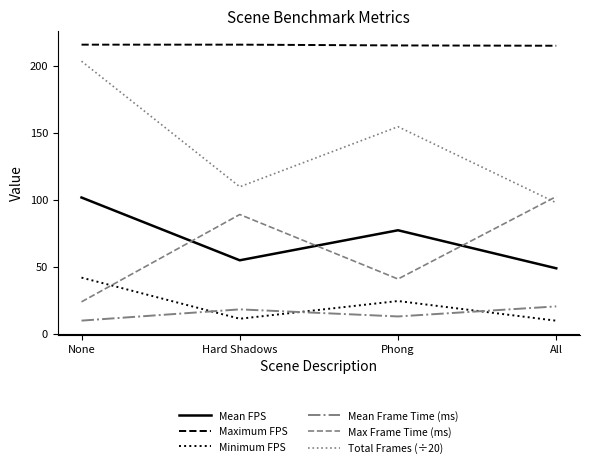

List the labels in order of Max Frame Time (ms) value, smallest first.

None, Phong, Hard Shadows, All